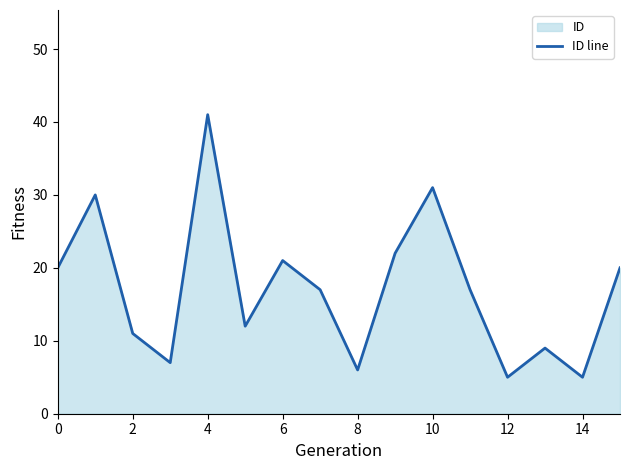

Reading left to right, list all the values displayed in this chart.

20	30	11	7	41	12	21	17	6	22	31	17	5	9	5	20